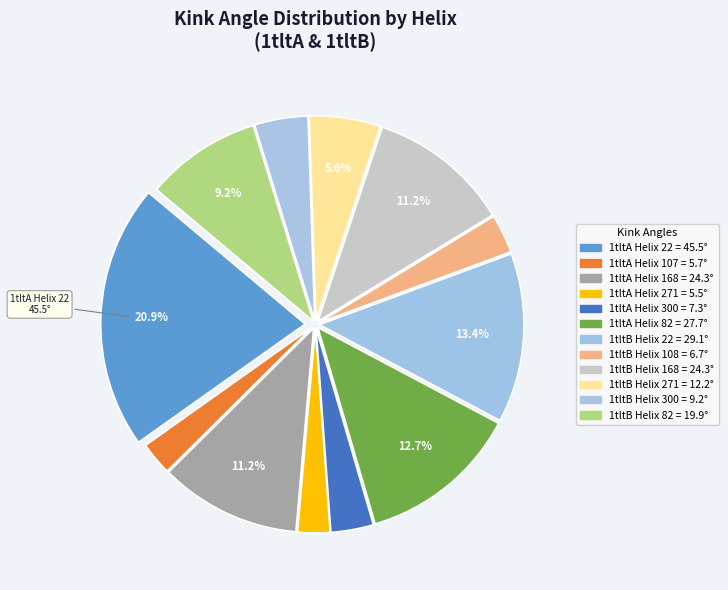

Is there any slice that represents more than half of the pie?

No